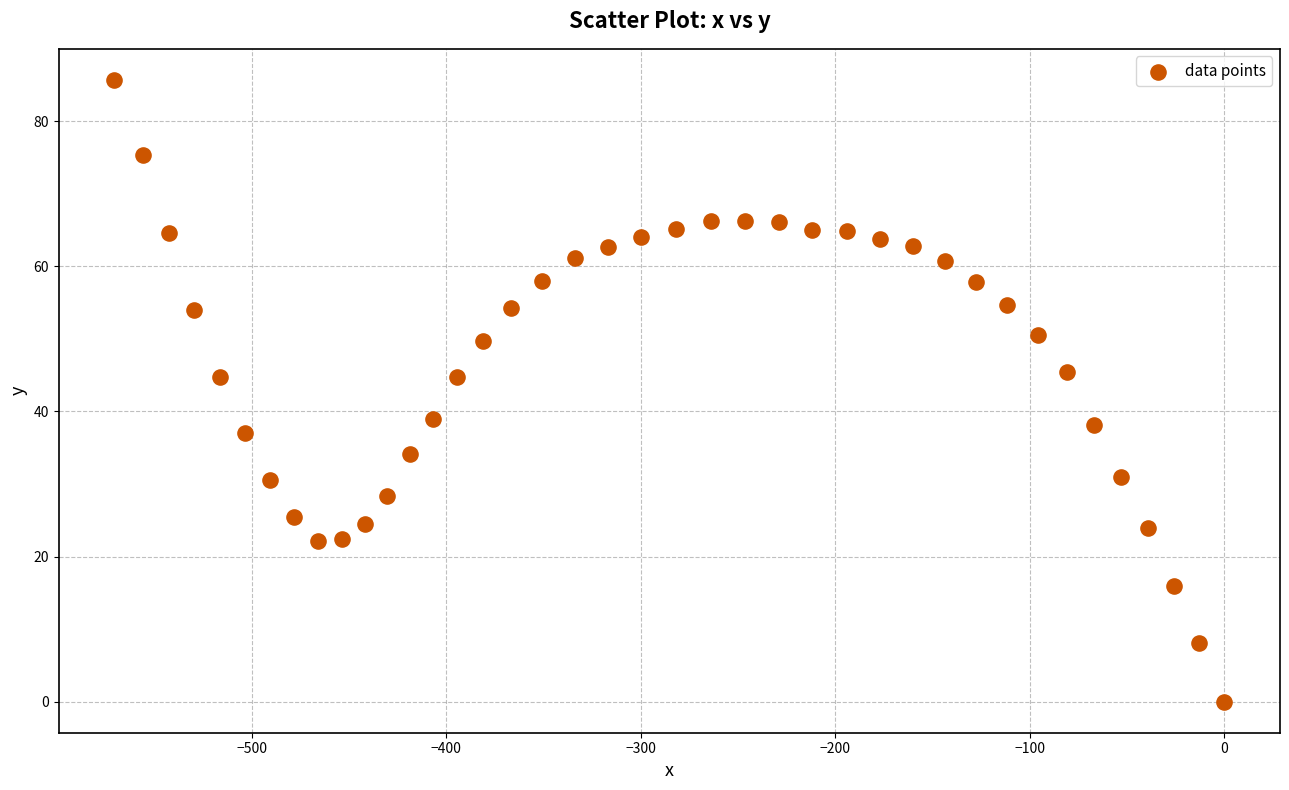

What is the range of Y values (max minus min)?

85.7